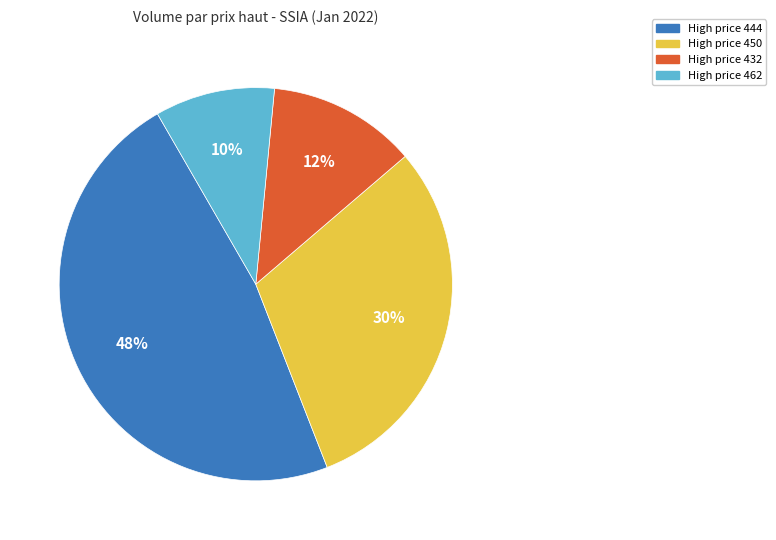

Which category has the smallest portion of the pie?

High price 462